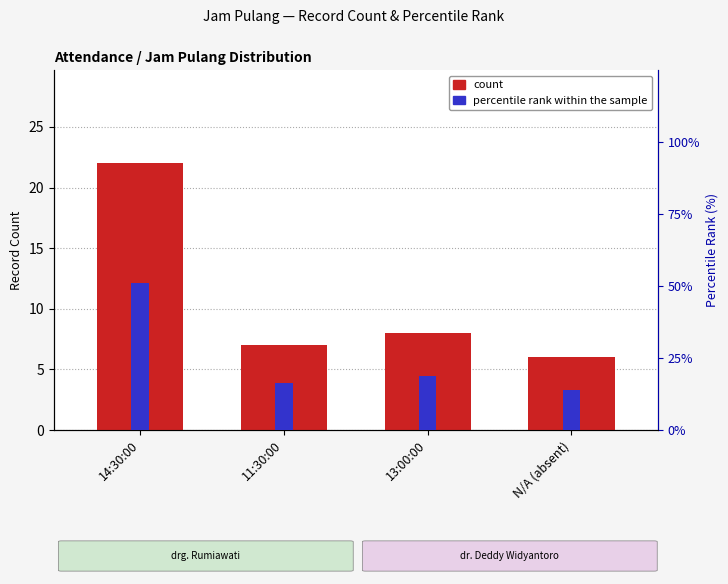

List the labels in order of percentile rank within the sample value, largest first.

14:30:00, 13:00:00, 11:30:00, N/A (absent)